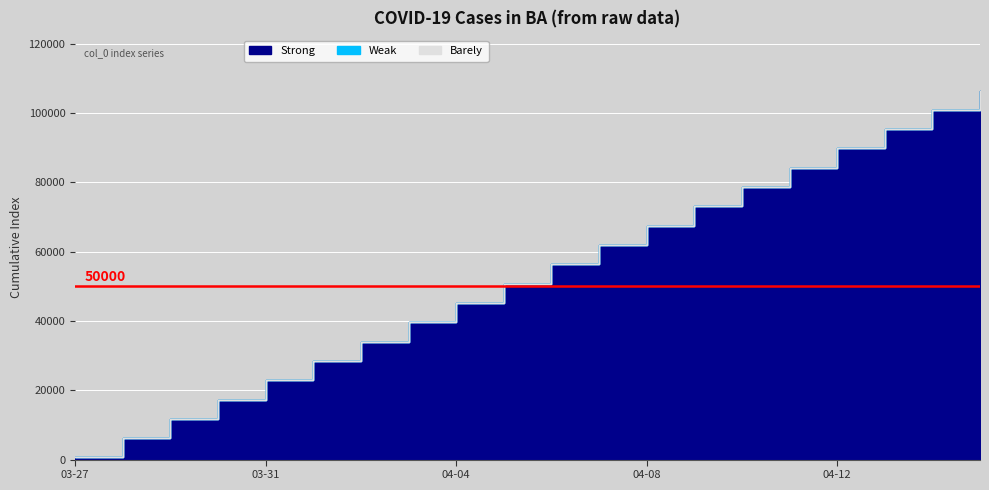

True or false: Barely and Strong cross at least once.

False